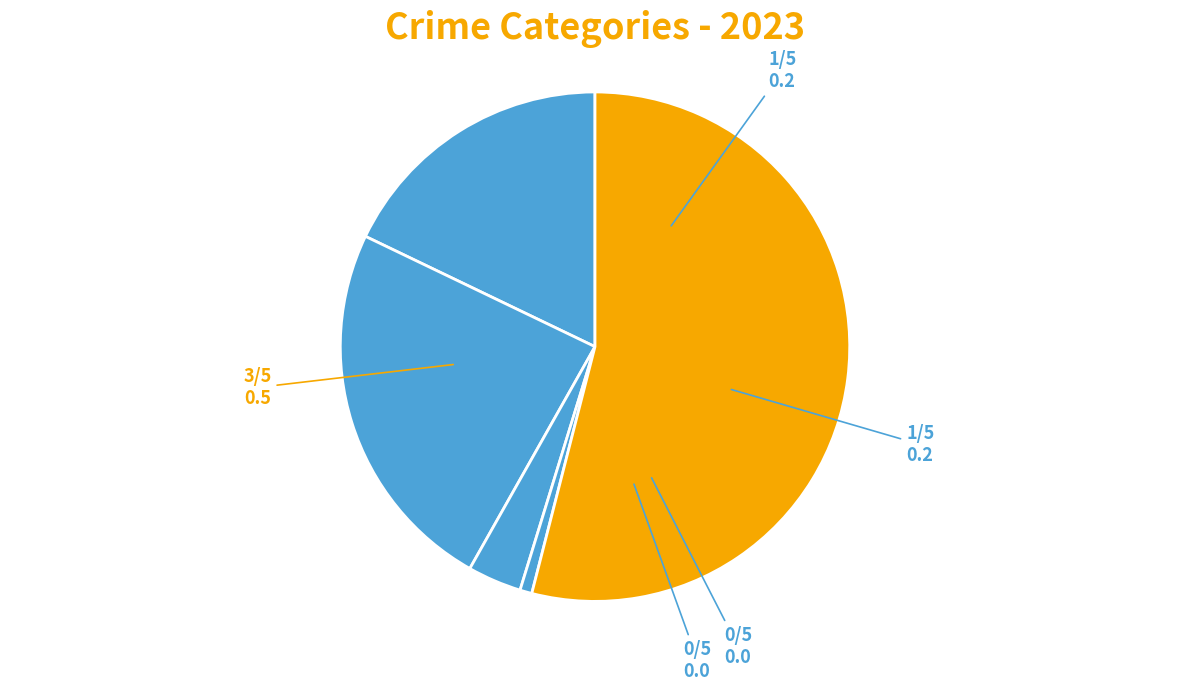

How many segments does this pie chart have?

5